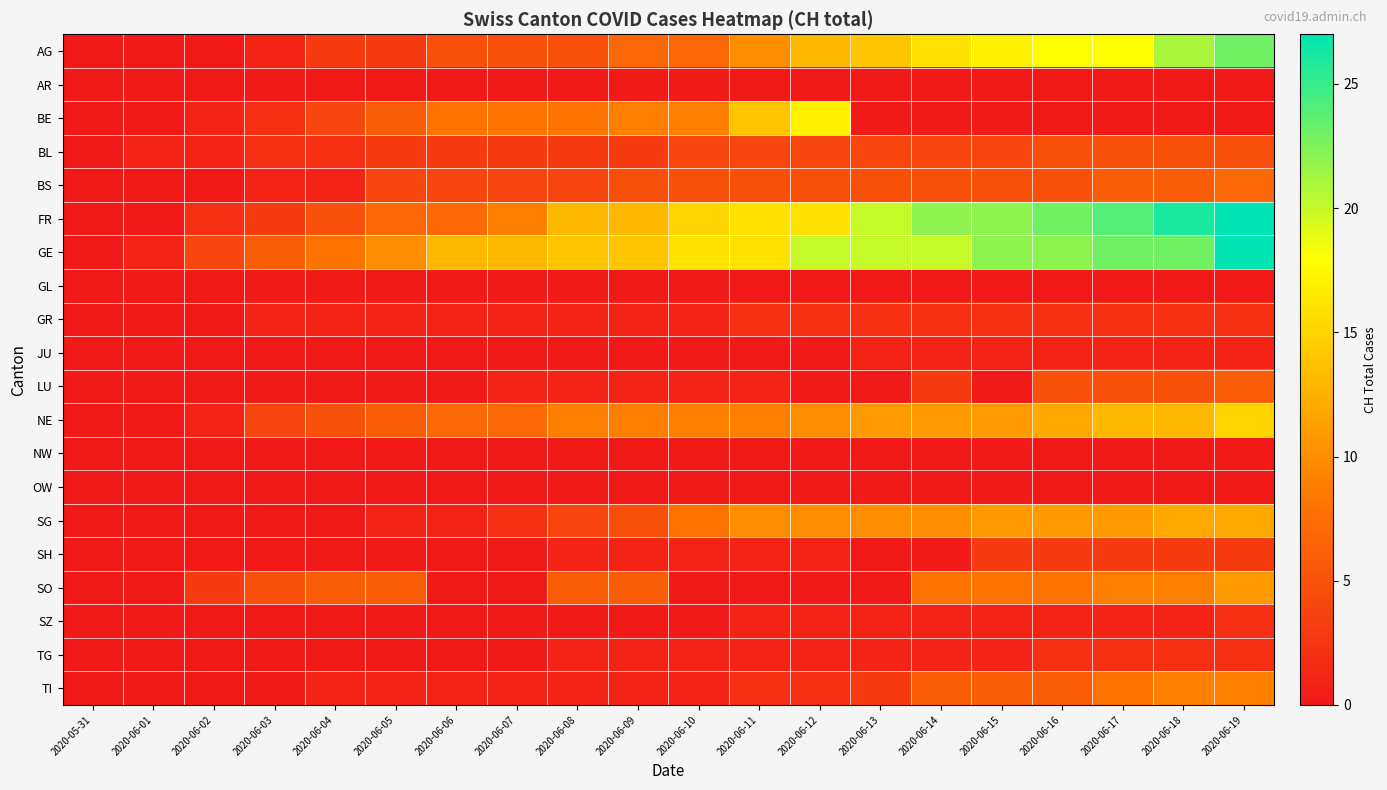

Between 2020-06-06 and 2020-06-12, which is larger?

2020-06-12